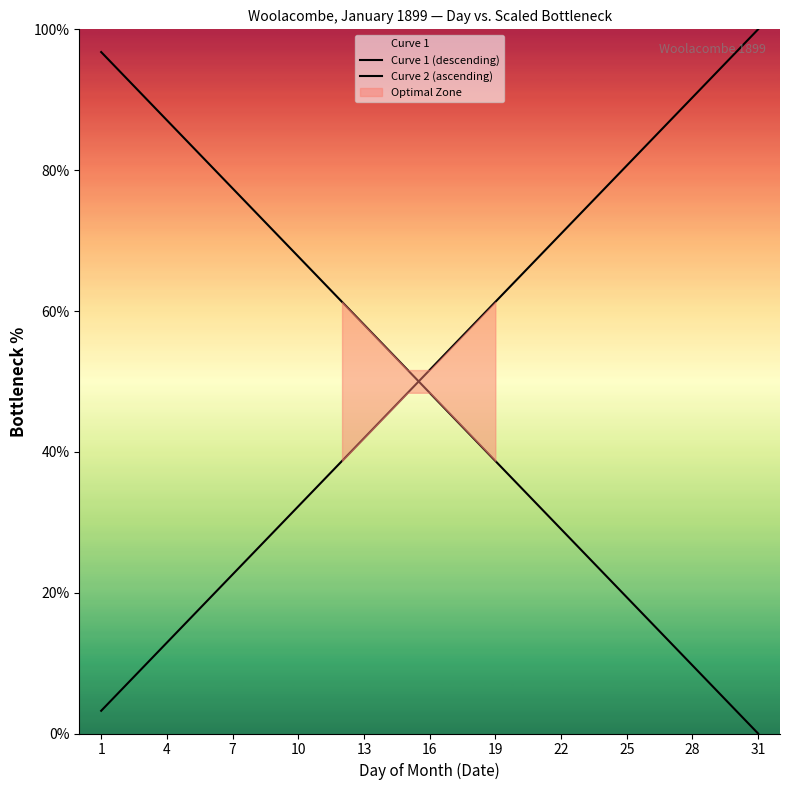

List the series in order of their peak value, highest first.

Curve 2 (ascending), Curve 1 (descending)